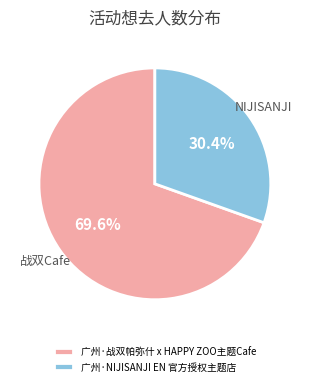

Between 广州·NIJISANJI EN 官方授权主题店 and 广州·战双帕弥什 x HAPPY ZOO主题Cafe, which is larger?

广州·战双帕弥什 x HAPPY ZOO主题Cafe